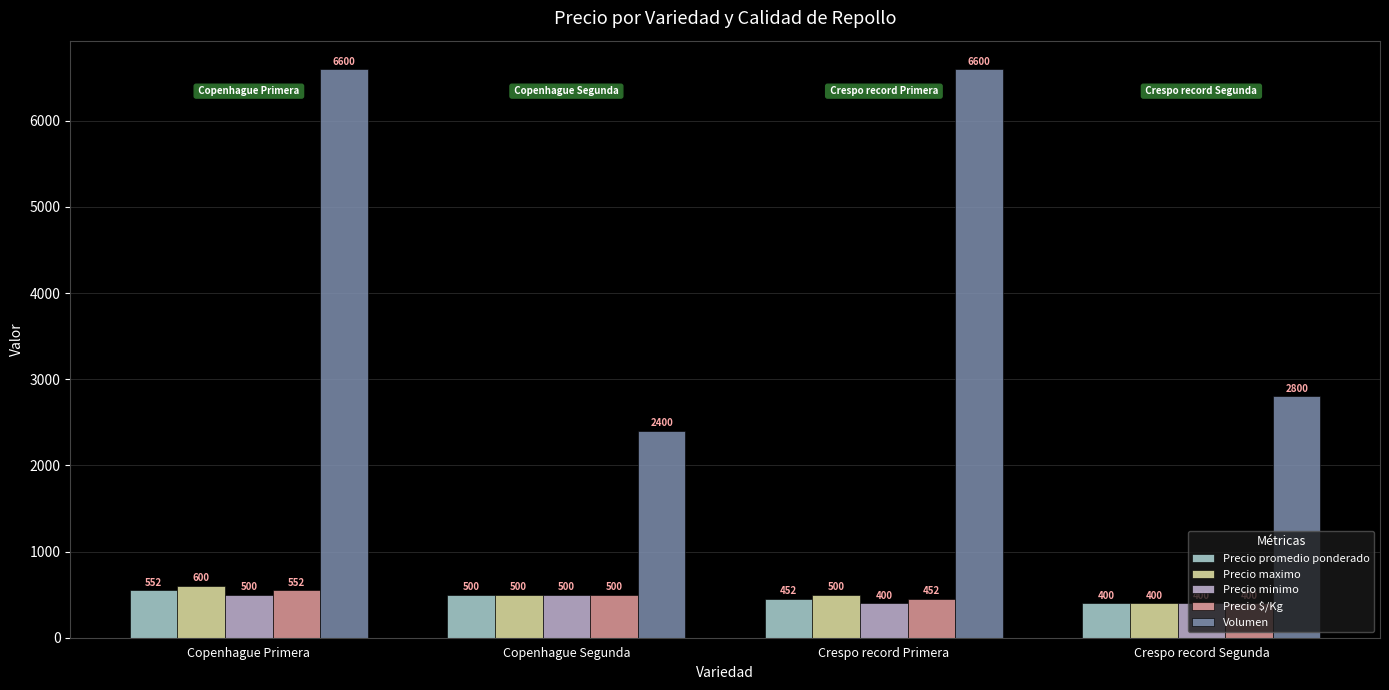

What is the difference between the maximum and minimum values in the Precio minimo series?

100